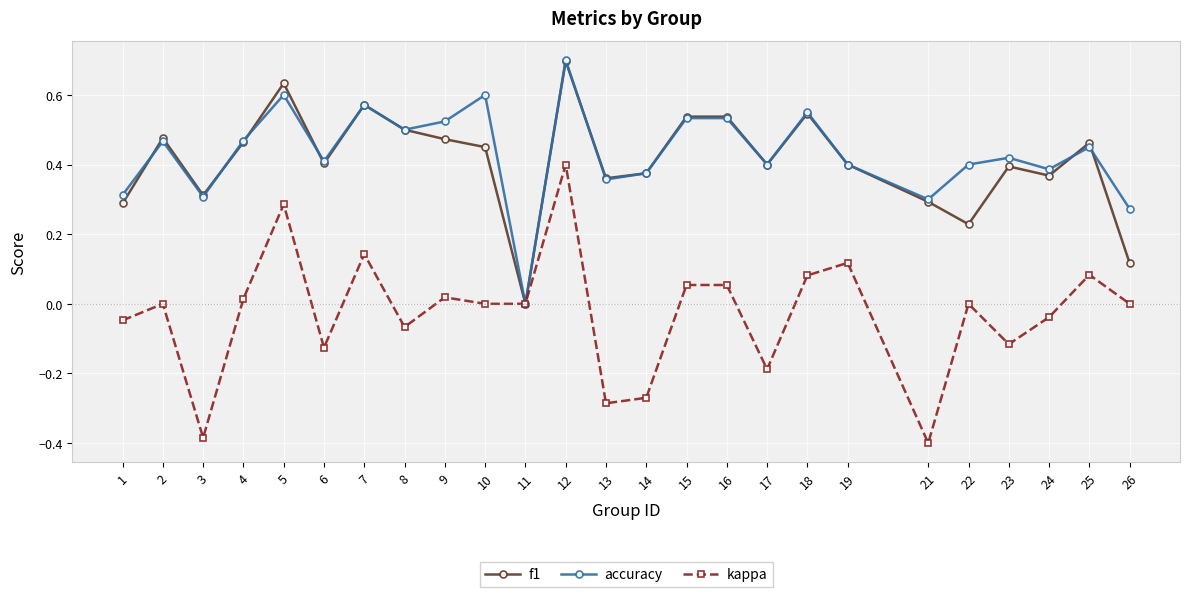

Which series changed the most between 4 and 14?

kappa